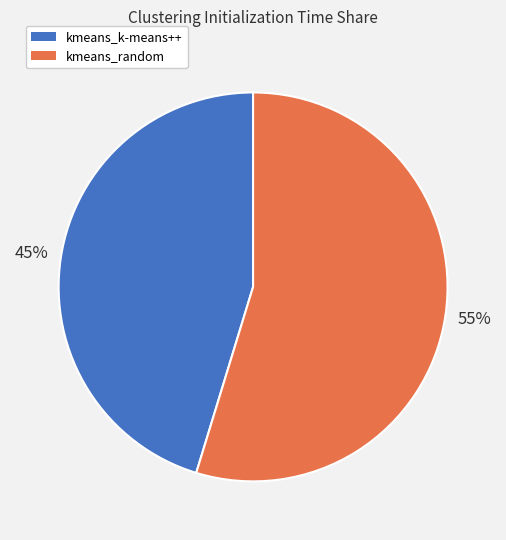

Is it true that kmeans_random is 55% of the pie?

True